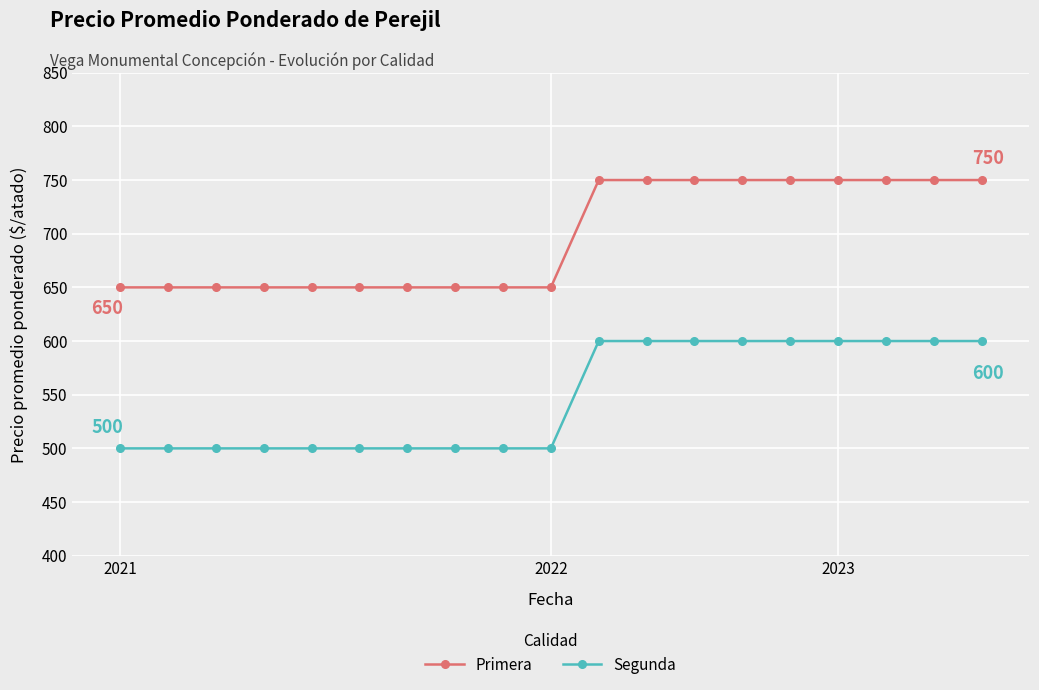

What is the value of the Segunda point at the 5th from the left?

500